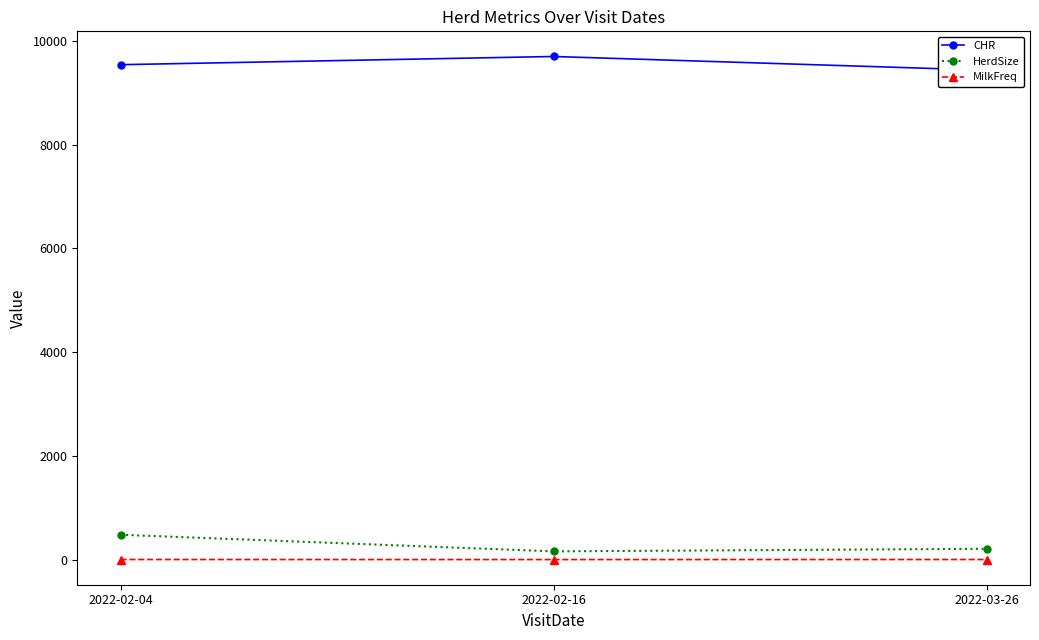

What position from the left is 2022-03-26?

3